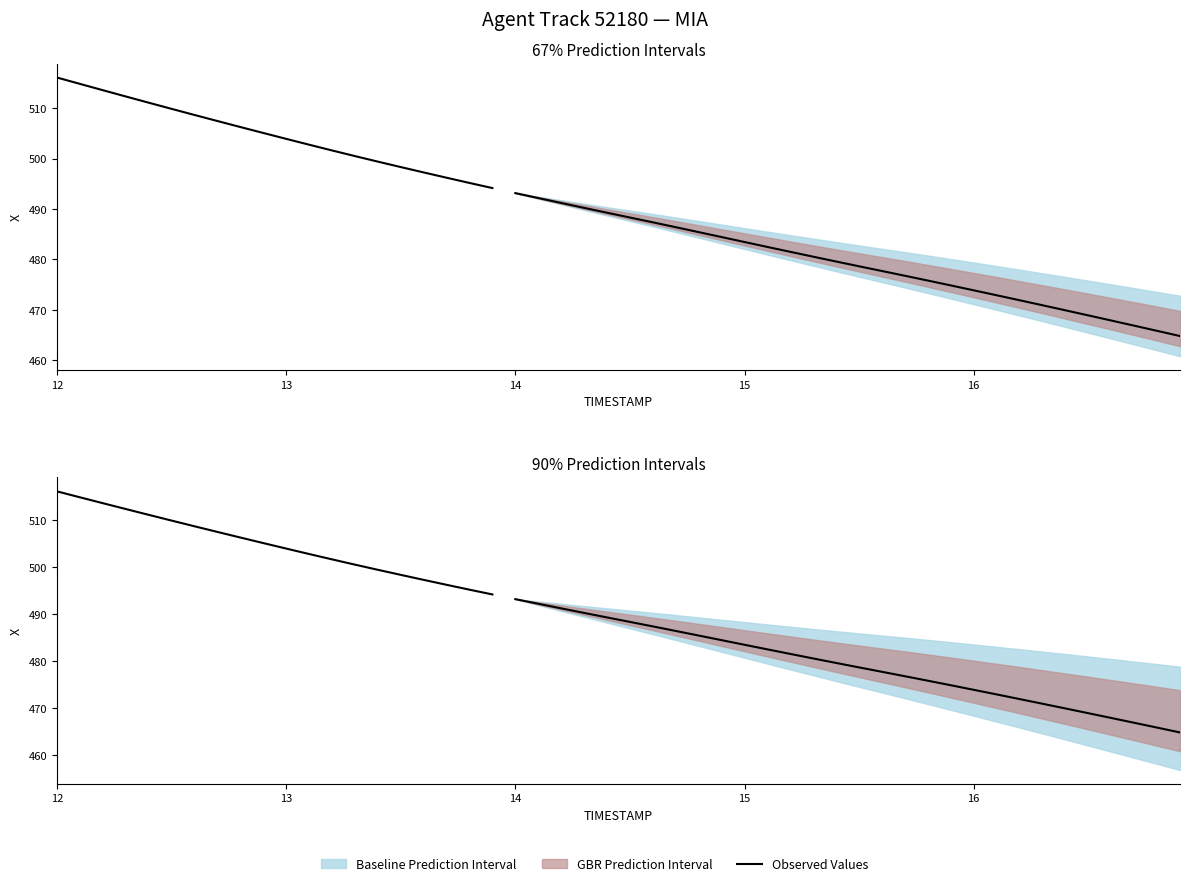

True or false: the data has more than 0 interior local peaks.

False